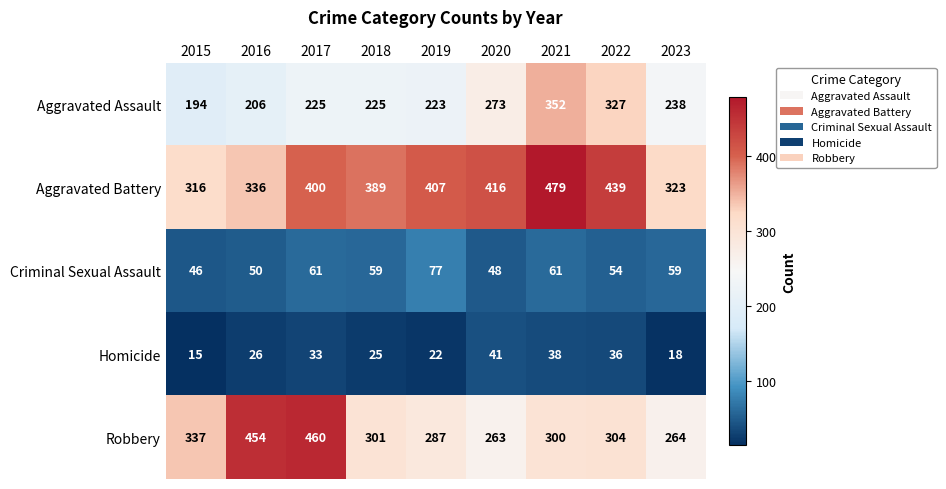

Which label corresponds to the largest value in the chart?

2021